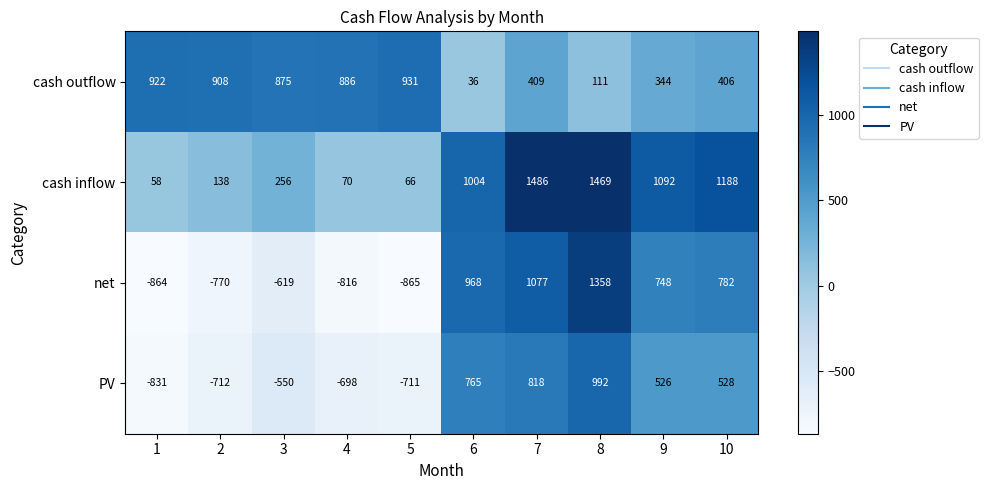

At which label does net first exceed 748?

6